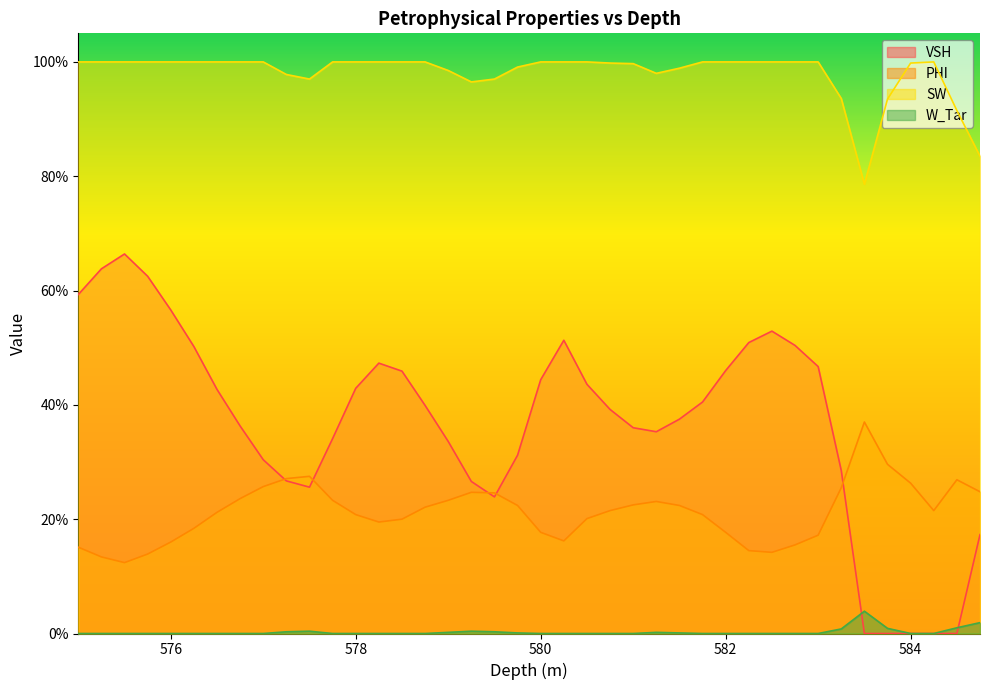

The value of W_Tar at 581.0 is 0.0. True or false?

True